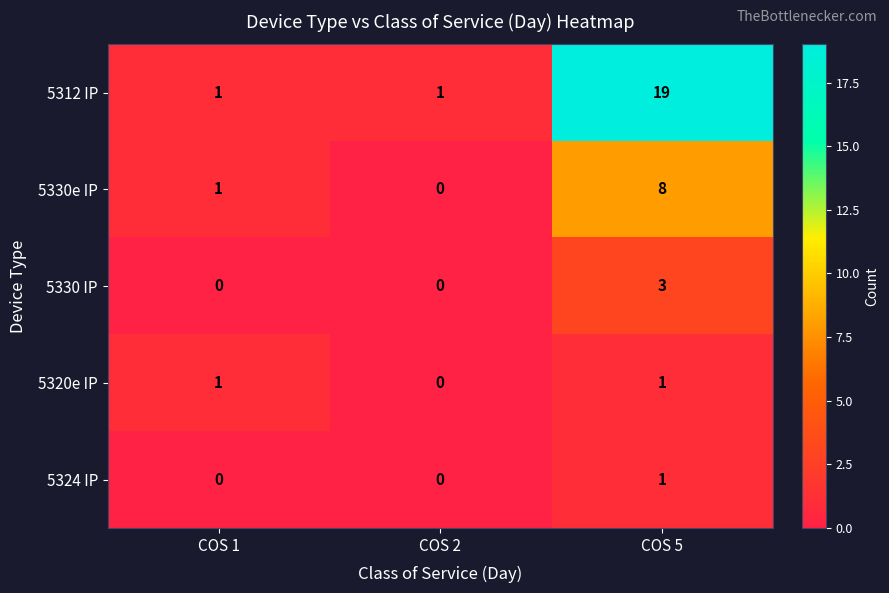

What is the highest value of the 5330 IP series?

3